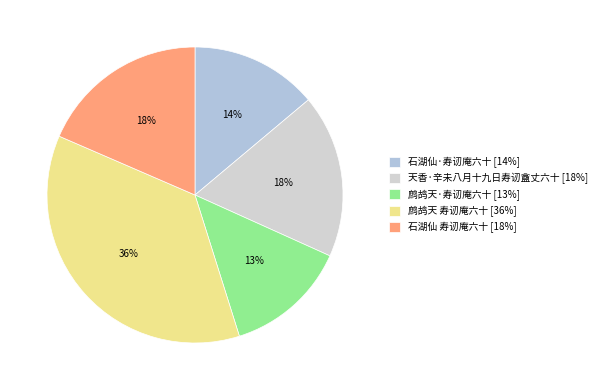

Is there a majority slice in this chart?

No